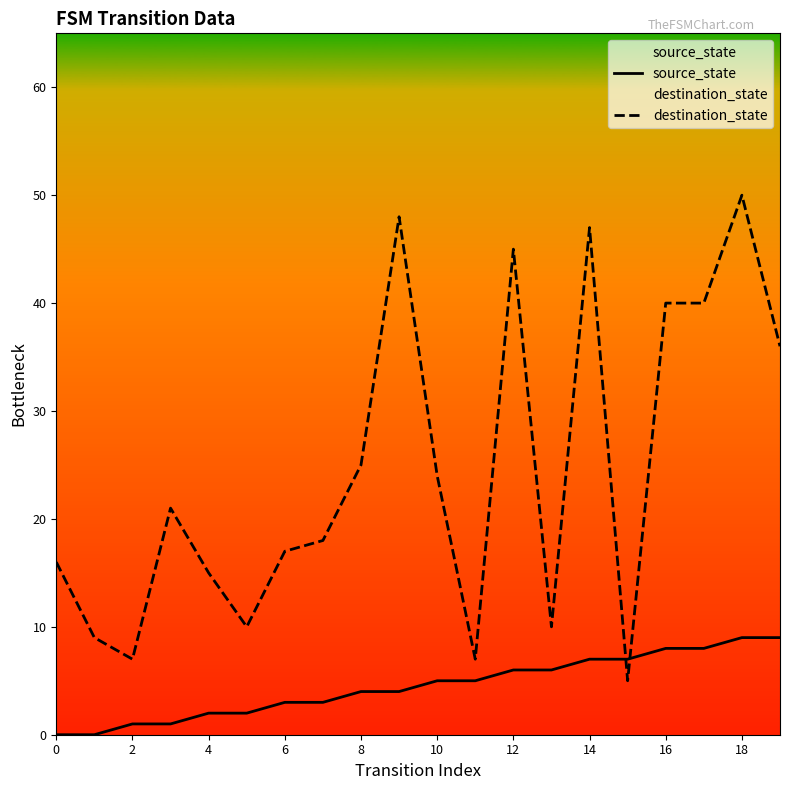

Which series has the largest total across all categories?

destination_state